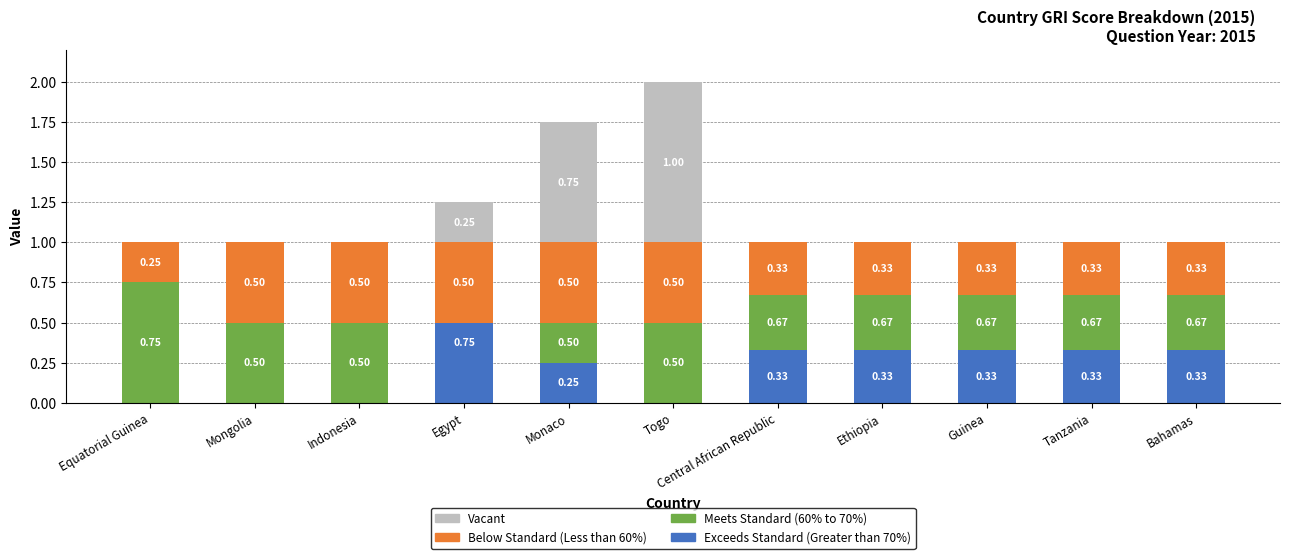

What is the label of the 7th bar from the left?

Central African Republic